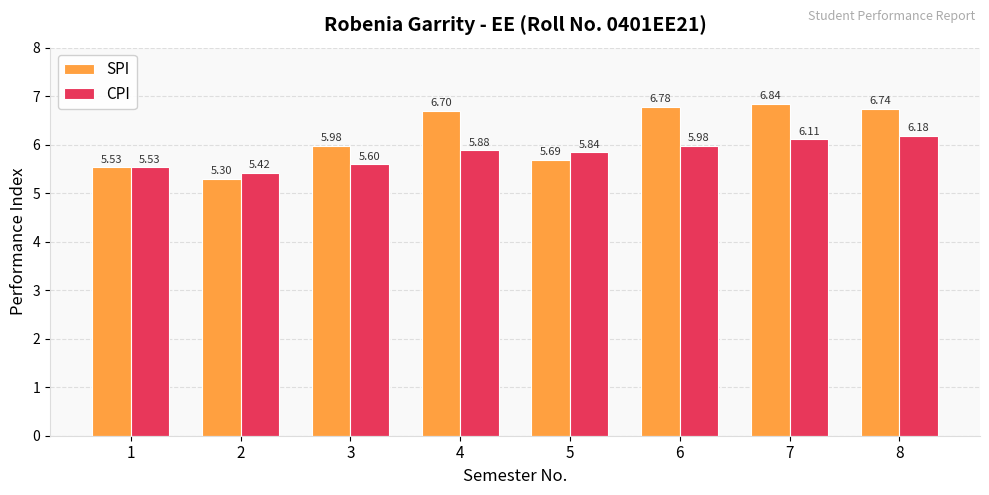

At which label is CPI closest to 5?

2